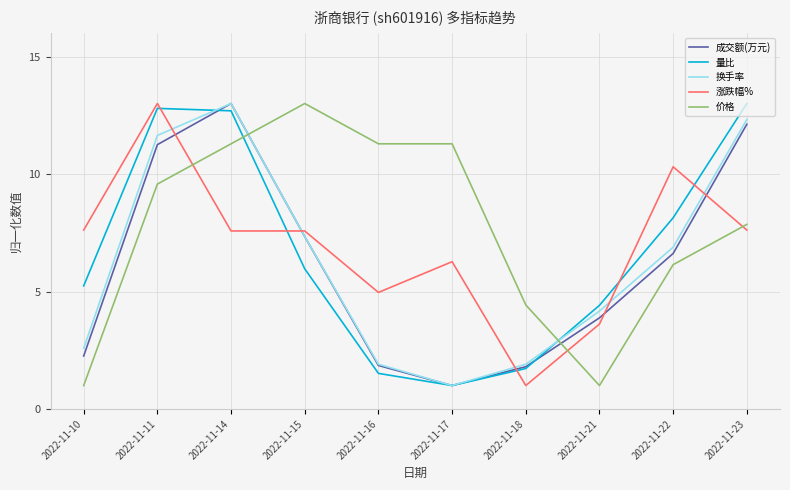

Is the value of 成交额(万元) at 2022-11-15 greater than the value of 价格 at 2022-11-22?

Yes